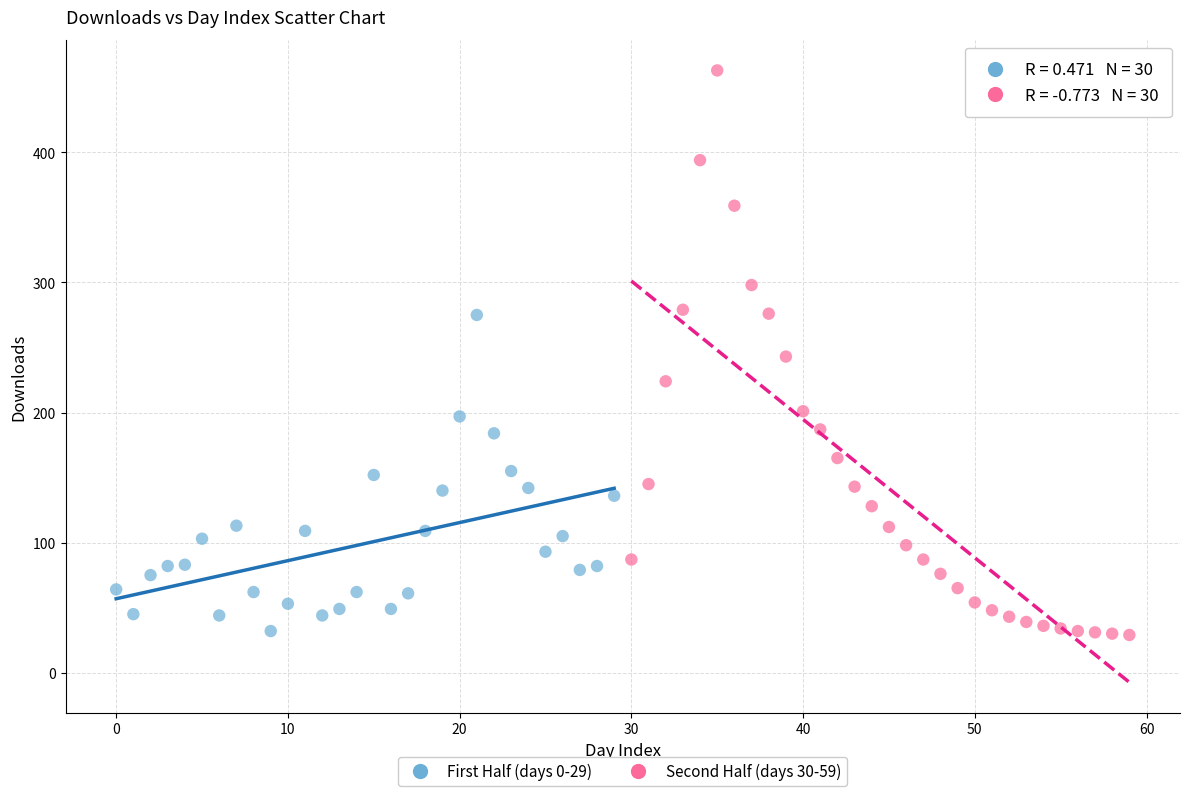

Which series has the widest spread of Y values?

Second Half (days 30-59)